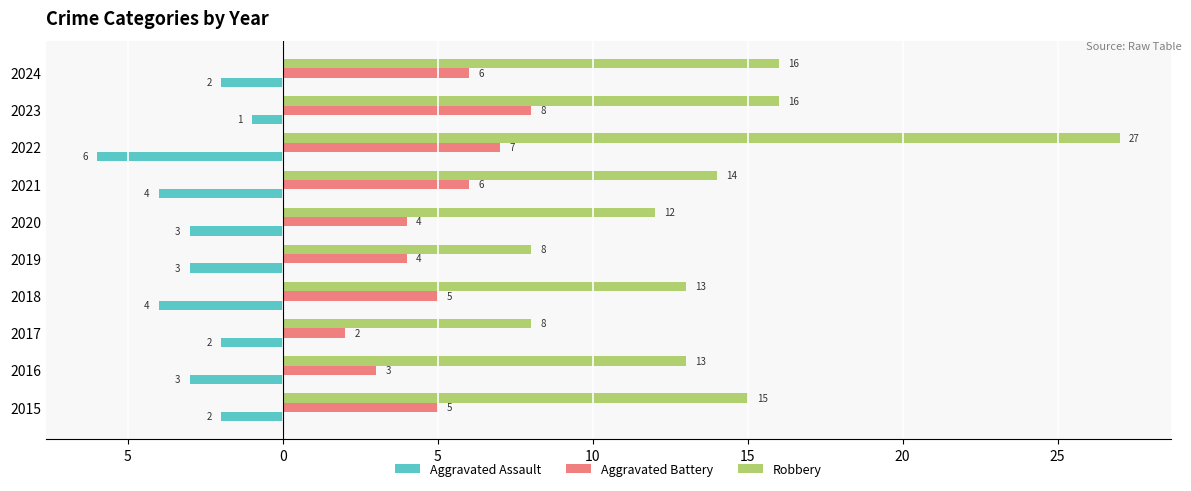

What are all the series names shown in the legend?

Aggravated Assault, Aggravated Battery, Robbery